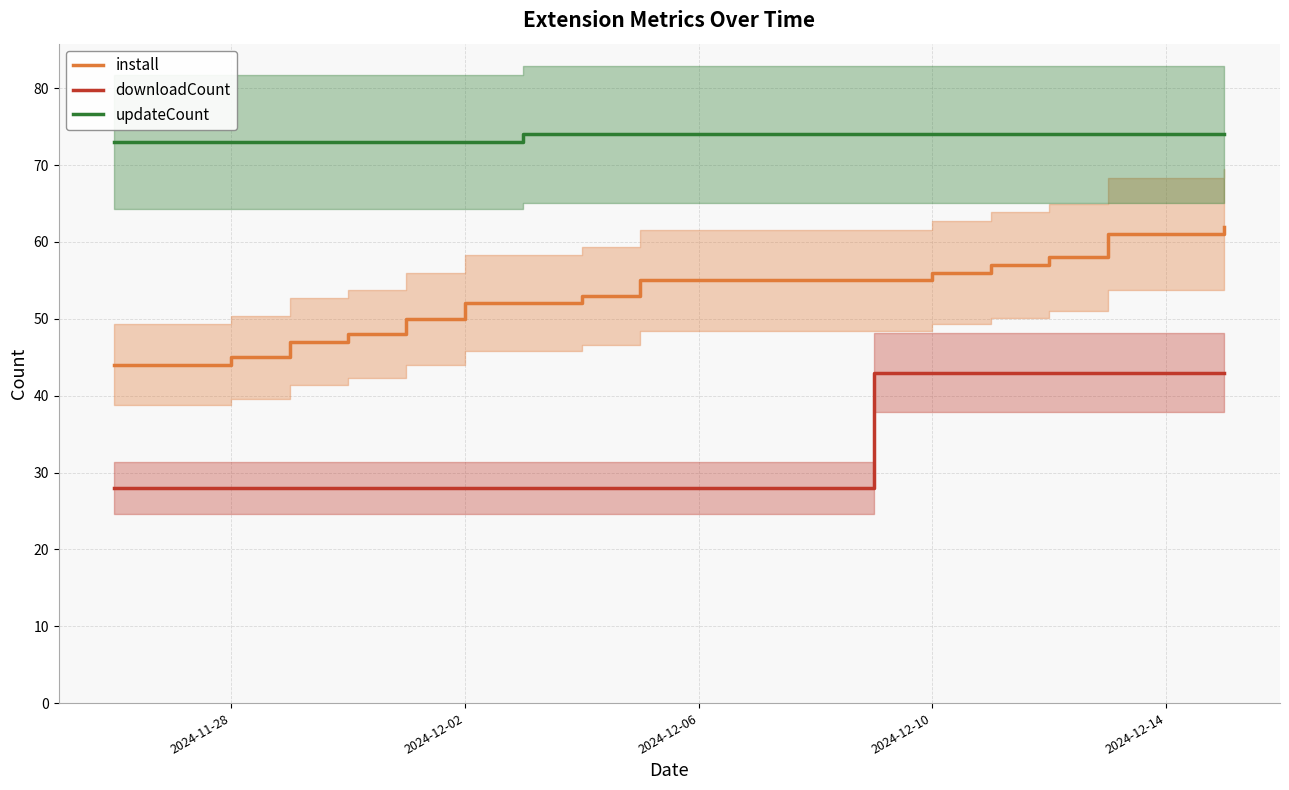

True or false: install and downloadCount intersect in this chart.

False